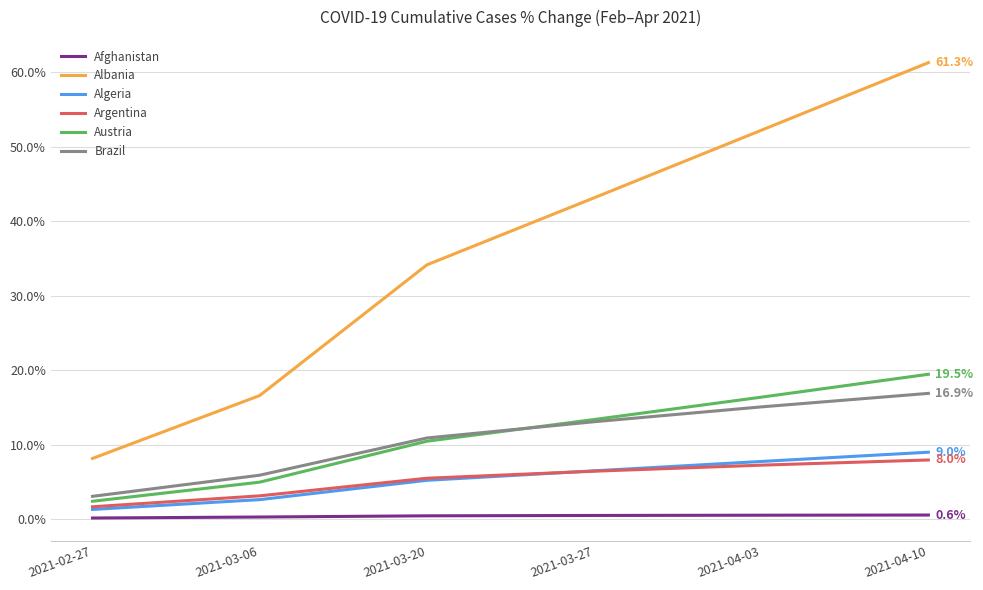

The value of Albania at 2021-04-10 is 93.4. True or false?

False